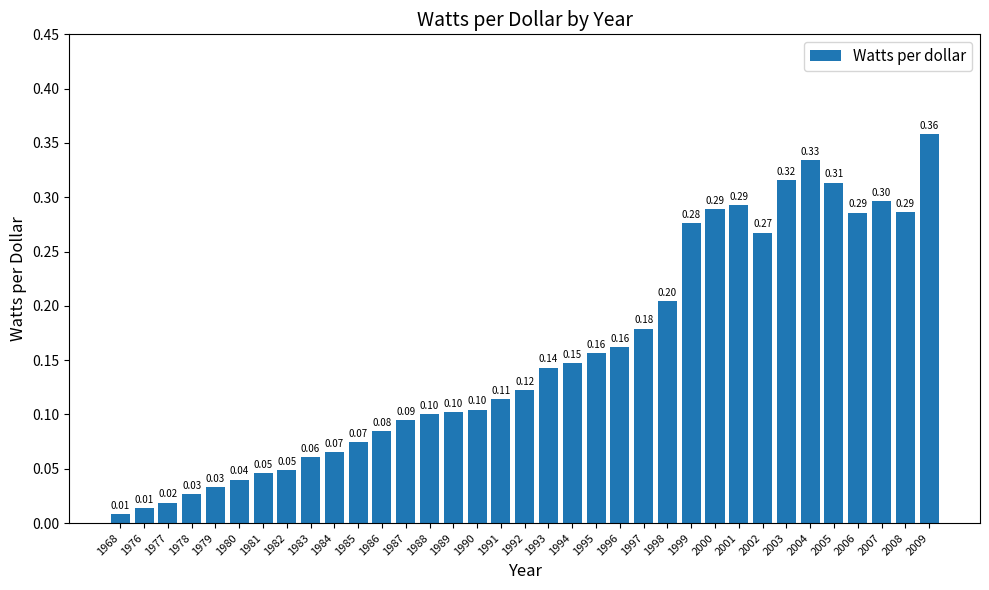

What is the sum of all values?

5.5